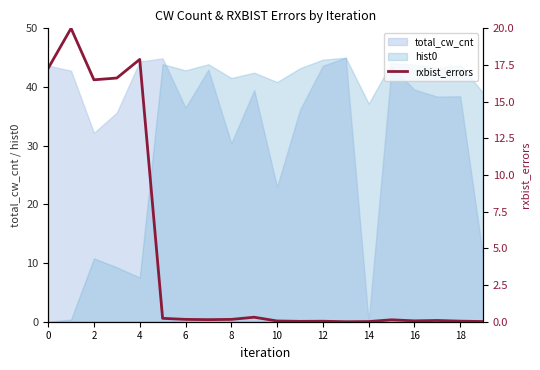

Which category has the lowest value across all series?

13